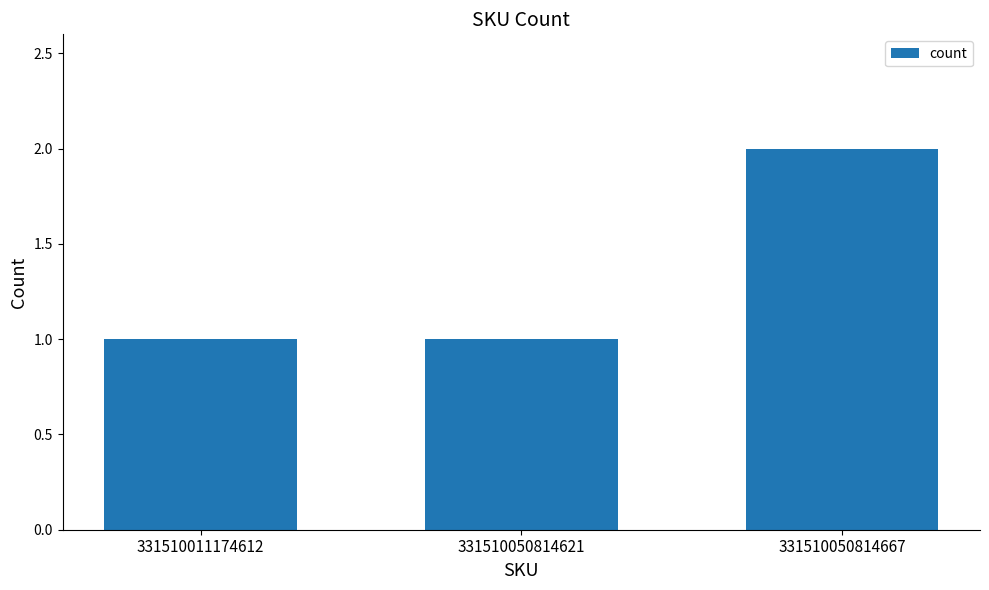

What is the smallest value displayed?

1